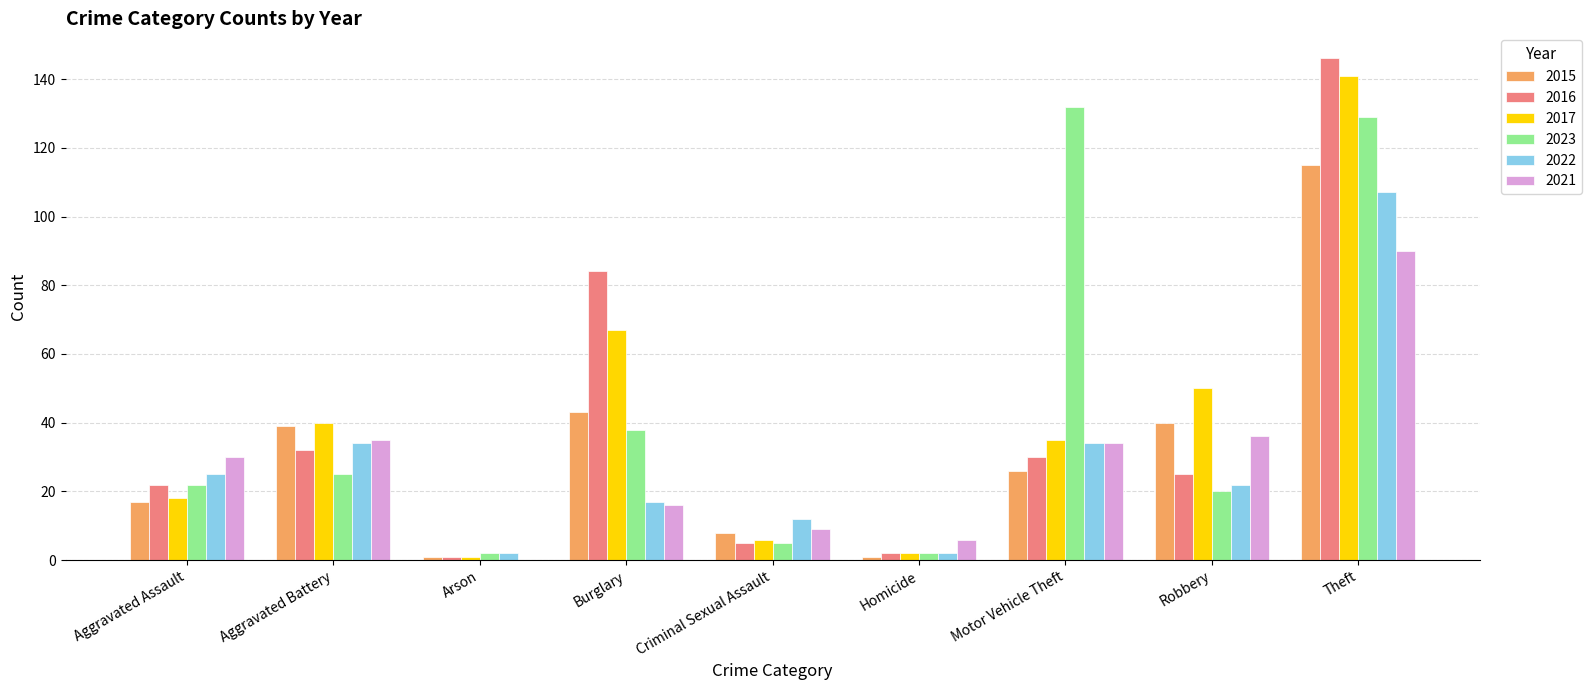

Reading left to right, extract all data points from this chart.

2015: Aggravated Assault=17	Aggravated Battery=39	Arson=1	Burglary=43	Criminal Sexual Assault=8	Homicide=1	Motor Vehicle Theft=26	Robbery=40	Theft=115
2016: Aggravated Assault=22	Aggravated Battery=32	Arson=1	Burglary=84	Criminal Sexual Assault=5	Homicide=2	Motor Vehicle Theft=30	Robbery=25	Theft=146
2017: Aggravated Assault=18	Aggravated Battery=40	Arson=1	Burglary=67	Criminal Sexual Assault=6	Homicide=2	Motor Vehicle Theft=35	Robbery=50	Theft=141
2023: Aggravated Assault=22	Aggravated Battery=25	Arson=2	Burglary=38	Criminal Sexual Assault=5	Homicide=2	Motor Vehicle Theft=132	Robbery=20	Theft=129
2022: Aggravated Assault=25	Aggravated Battery=34	Arson=2	Burglary=17	Criminal Sexual Assault=12	Homicide=2	Motor Vehicle Theft=34	Robbery=22	Theft=107
2021: Aggravated Assault=30	Aggravated Battery=35	Arson=0	Burglary=16	Criminal Sexual Assault=9	Homicide=6	Motor Vehicle Theft=34	Robbery=36	Theft=90